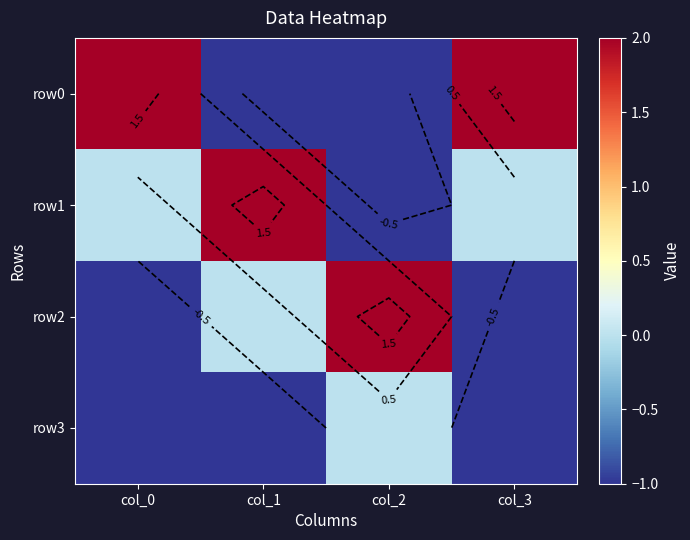

Is it true that row0 equals -1 at col_2?

True